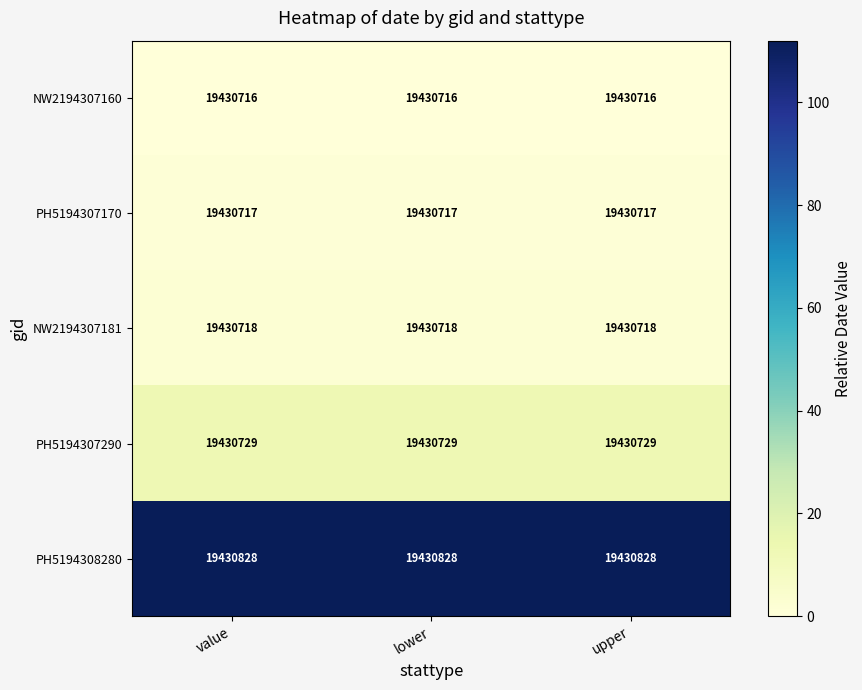

What is the smallest value displayed?

19430716